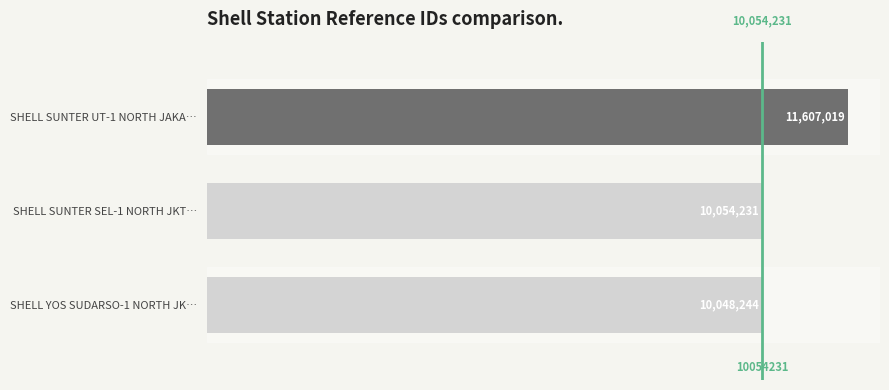

Are the bars grouped side by side (vs. stacked)?

No